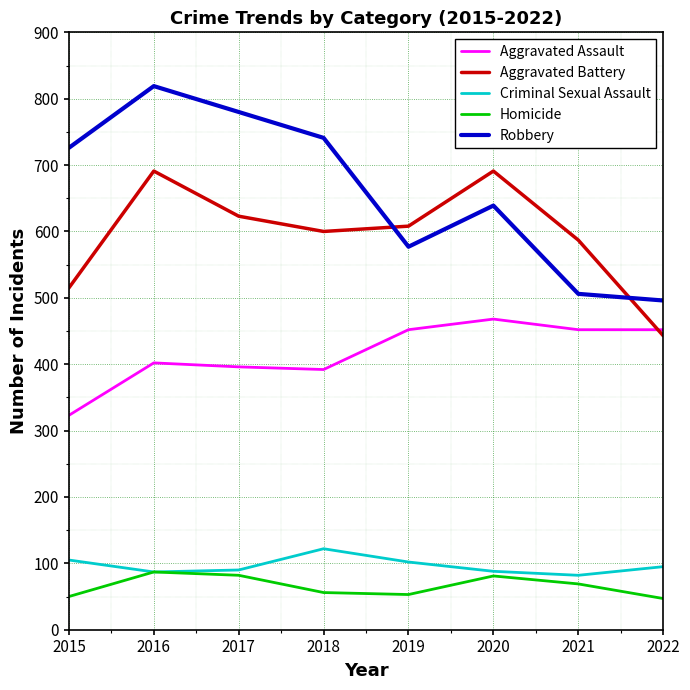

True or false: Robbery and Criminal Sexual Assault cross at least once.

False